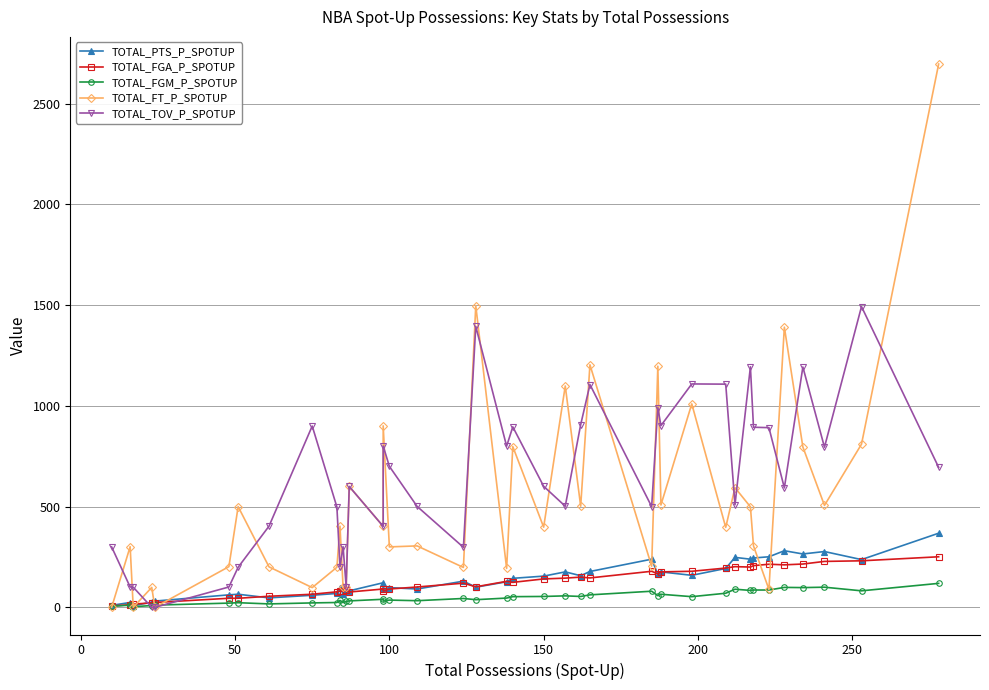

Which series ends up on top after the final intersection of TOTAL_TOV_P_SPOTUP and TOTAL_FT_P_SPOTUP?

TOTAL_FT_P_SPOTUP